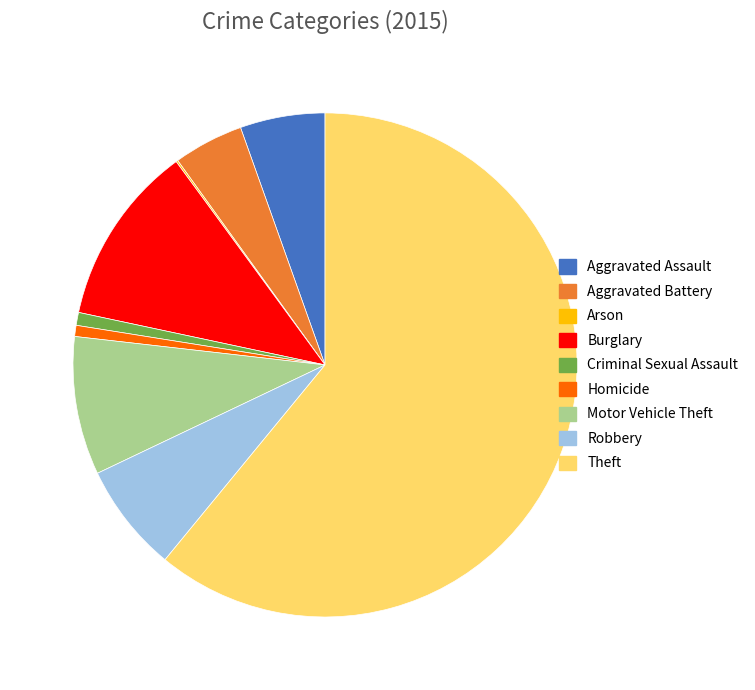

Is it true that Motor Vehicle Theft is 9% of the pie?

True